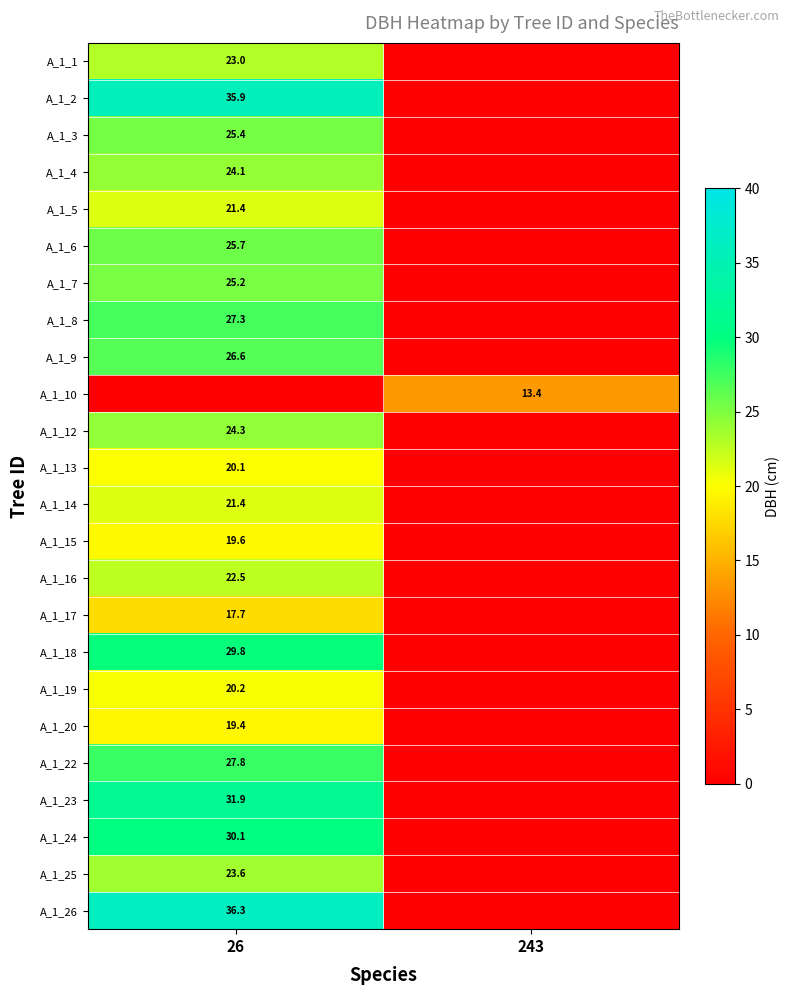

The A_1_16 series shows 22.5 at 26. True or false?

True